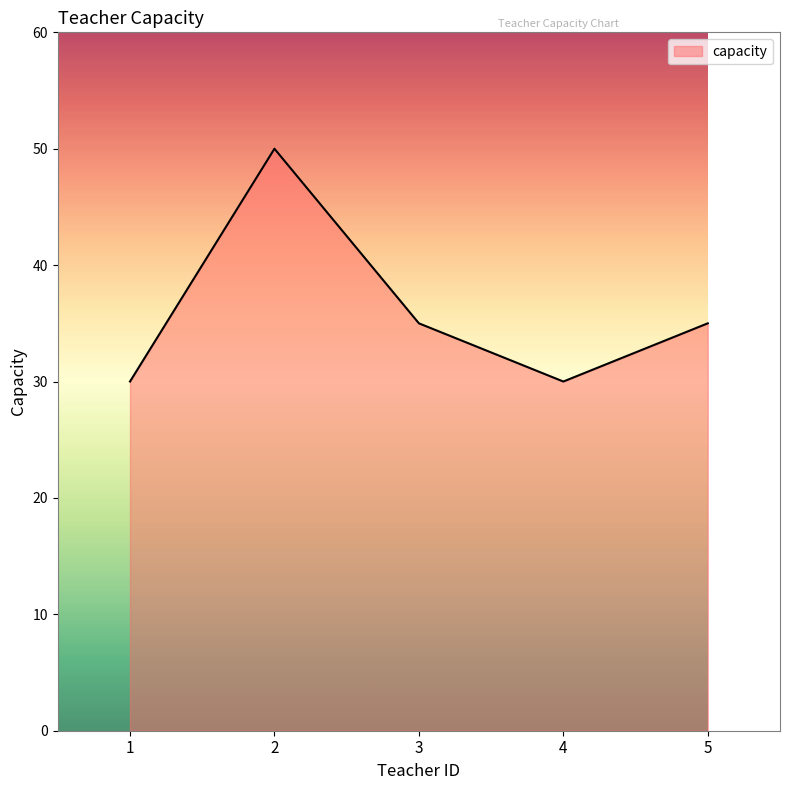

Is it true that the value at 1 is 40?

False